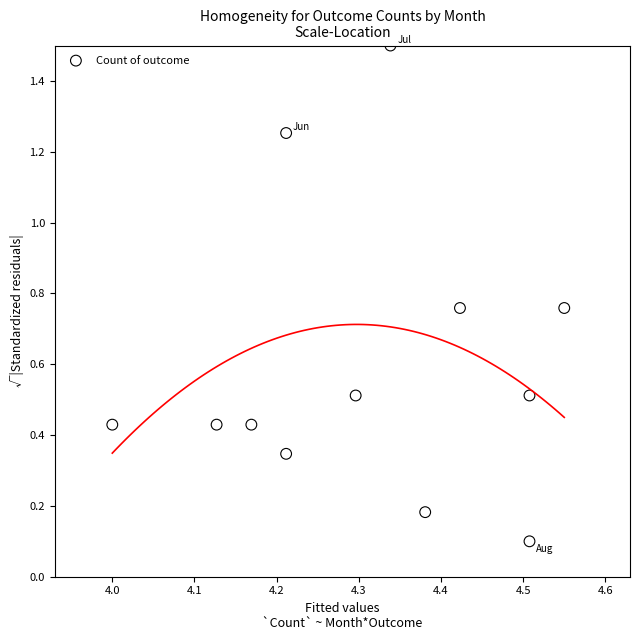

What is the average X value?

4.3